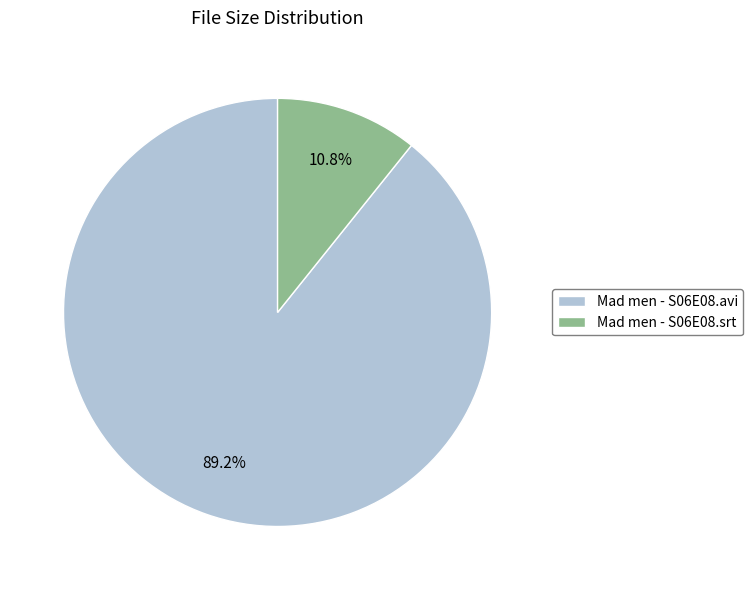

To the nearest percent, what is the difference between the Mad men - S06E08.srt and Mad men - S06E08.avi slice percentages?

78%